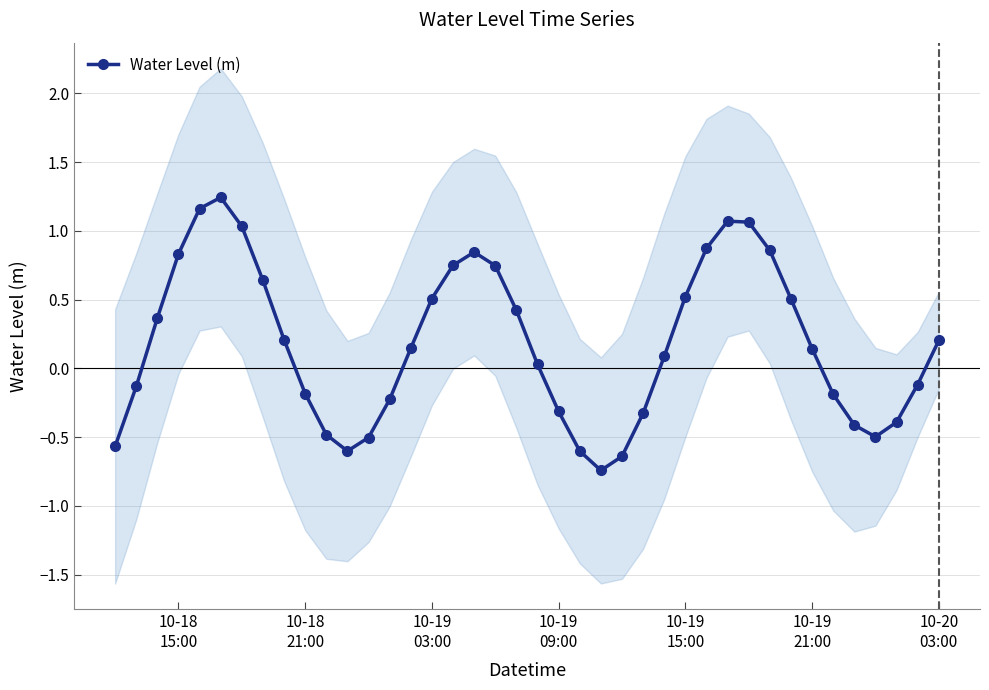

How many values are below zero?

17